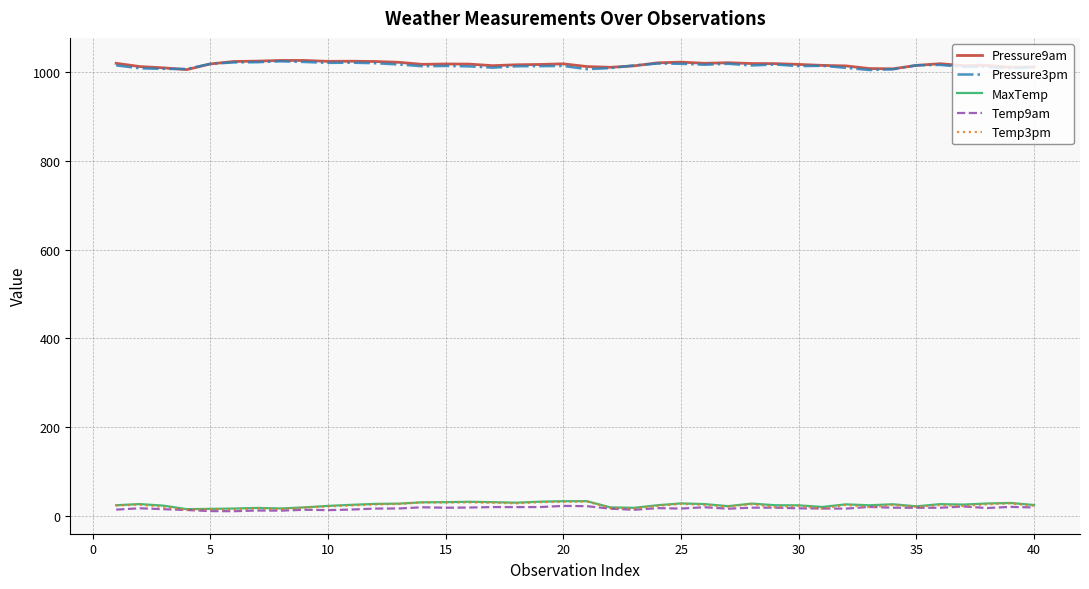

At how many categories does at least one series exceed 330?

40